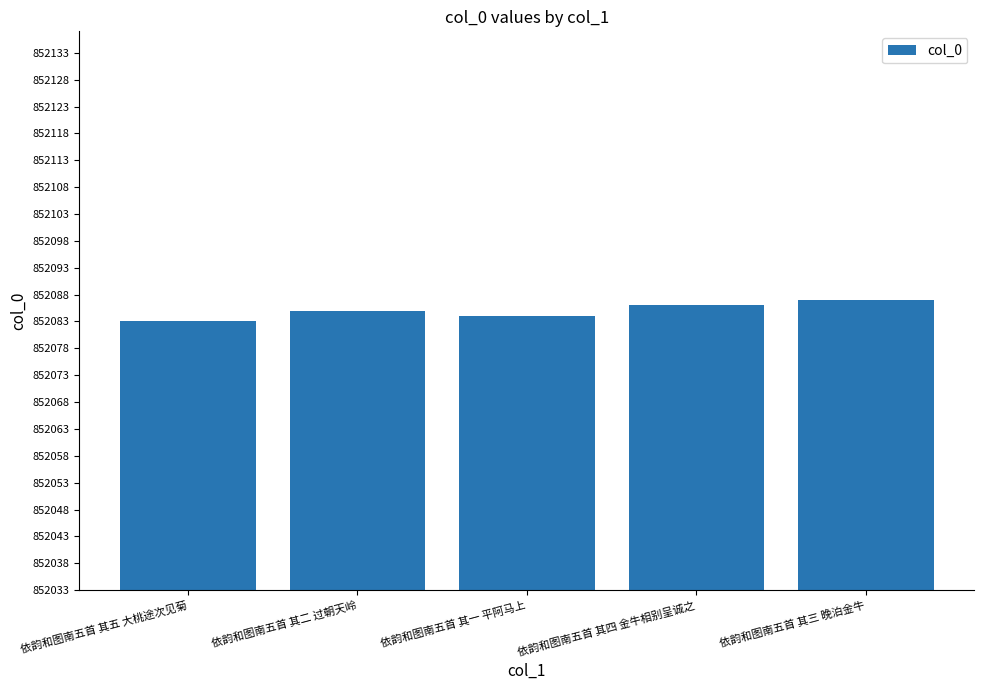

List the labels in order of value, smallest first.

依韵和图南五首 其五 大桃途次见菊, 依韵和图南五首 其一 平阿马上, 依韵和图南五首 其二 过朝天岭, 依韵和图南五首 其四 金牛相别呈诚之, 依韵和图南五首 其三 晚泊金牛